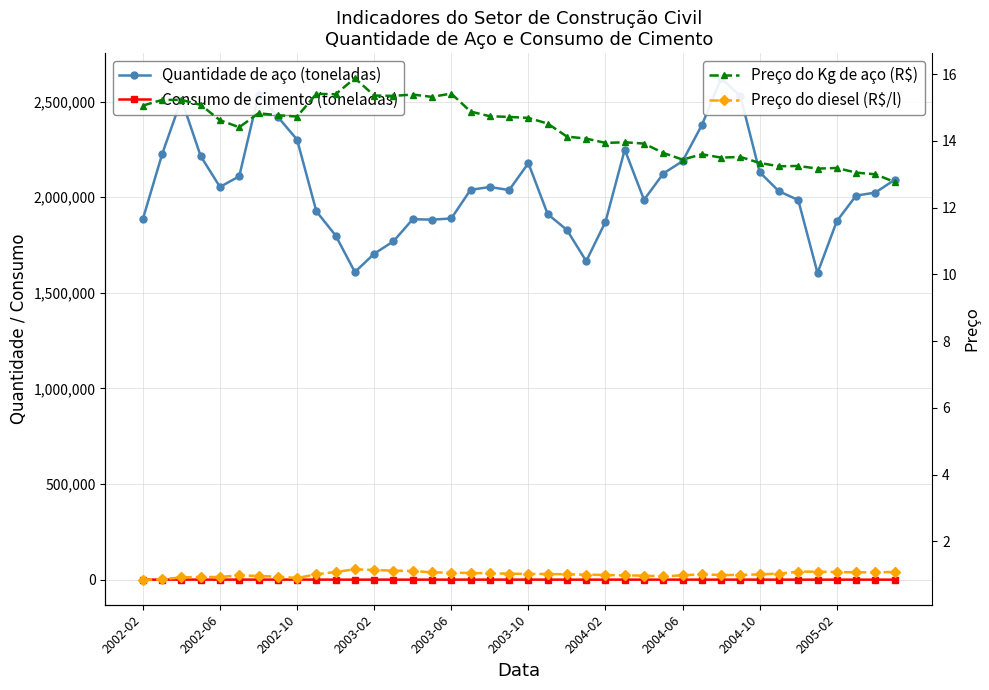

What is the spread (max minus min) of values at 18?

2053242.0